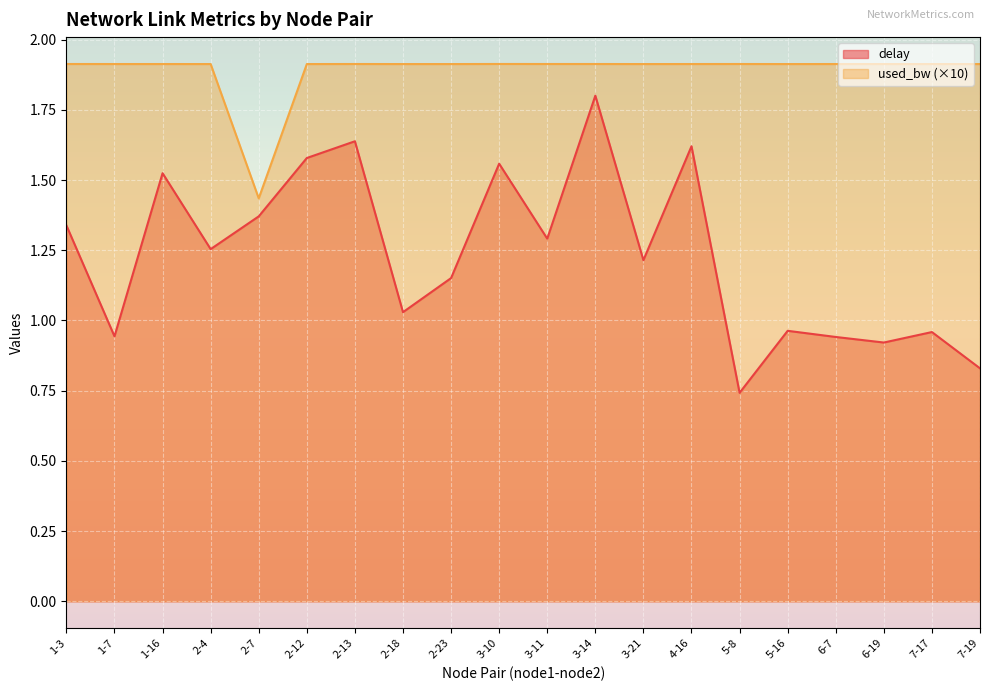

What are all the series names shown in the legend?

delay, used_bw (×10)